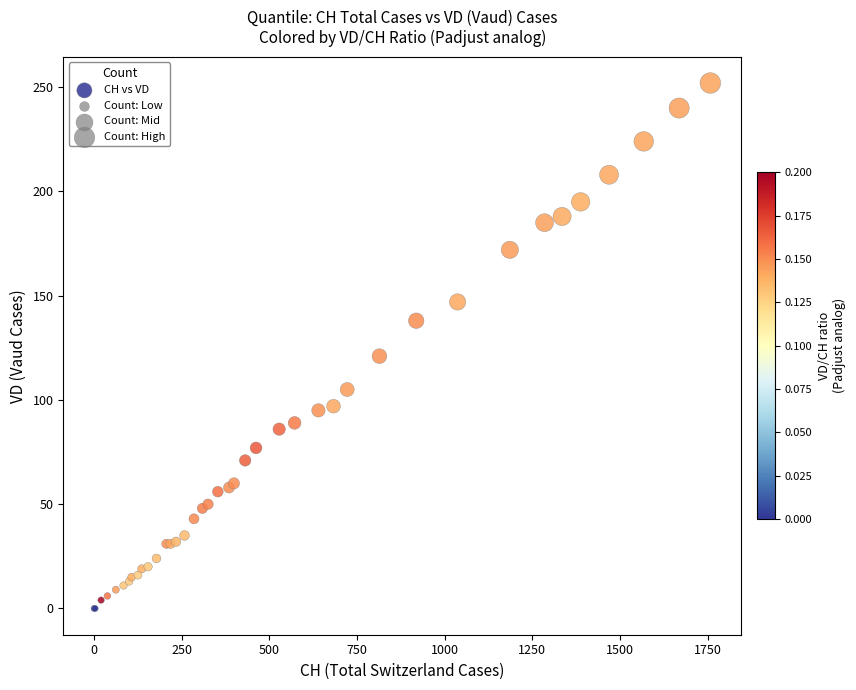

What Y value in the scatter plot is closest to 126?

121